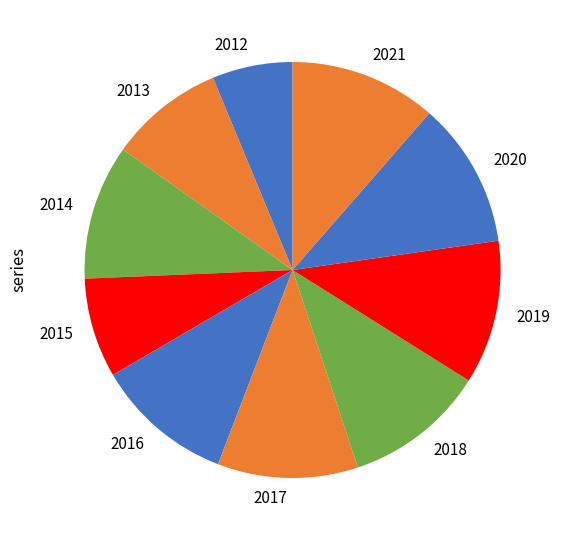

Do 2012 and 2019 together represent more than half of the pie?

No